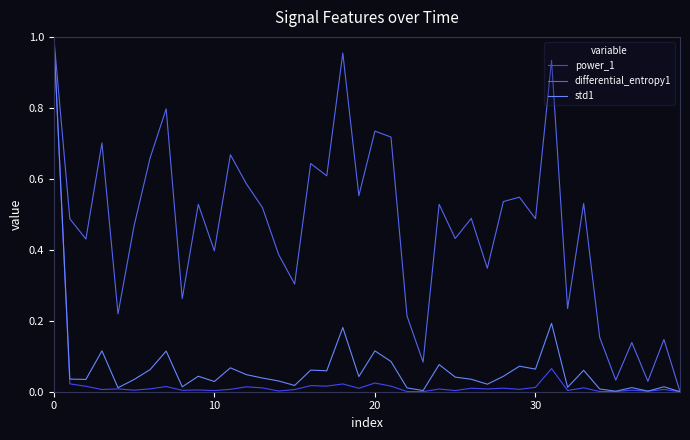

Does the chart have visible grid lines?

No